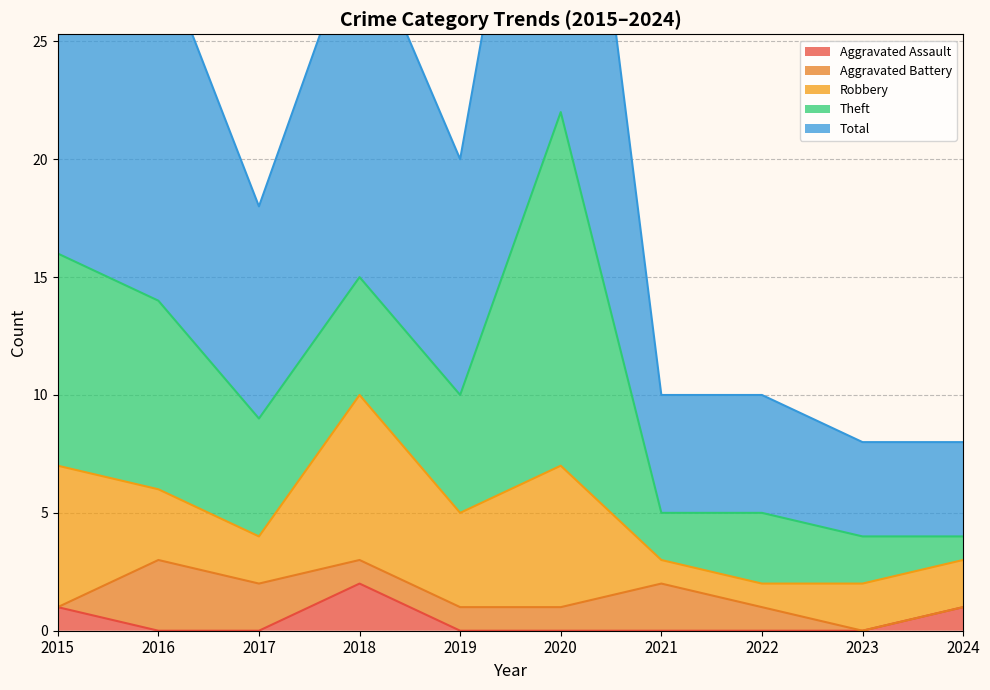

Rank the categories by Theft value from lowest to highest.

2024, 2021, 2023, 2022, 2017, 2018, 2019, 2016, 2015, 2020